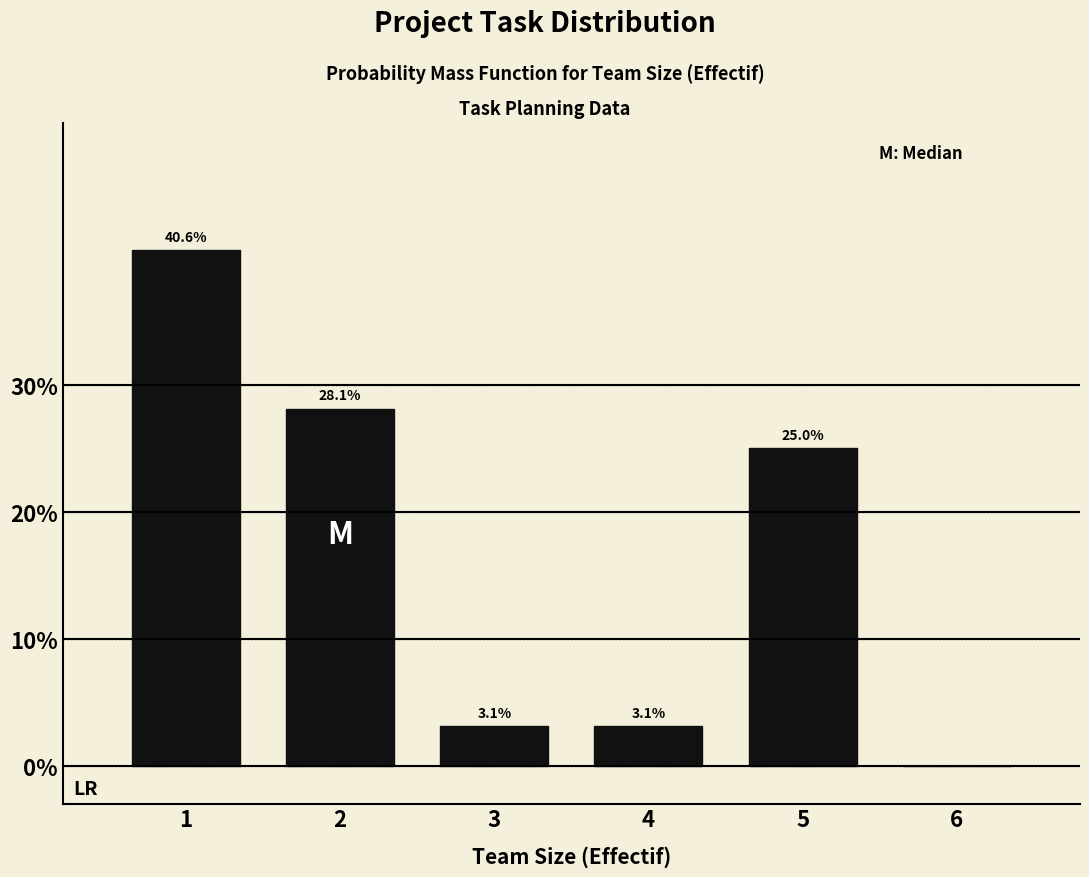

Reading right to left, extract all data points from this chart.

6=0.0	5=25.0	4=3.1	3=3.1	2=28.1	1=40.6